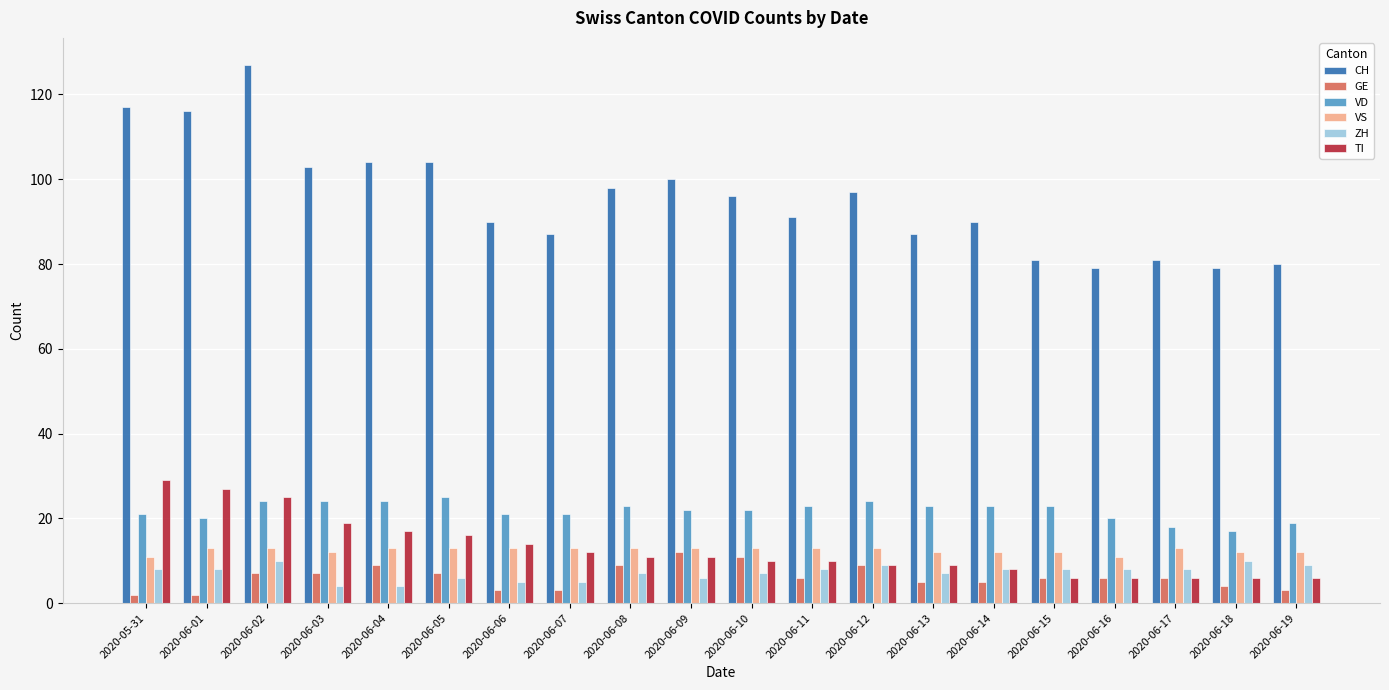

What is the highest value of the CH series?

127